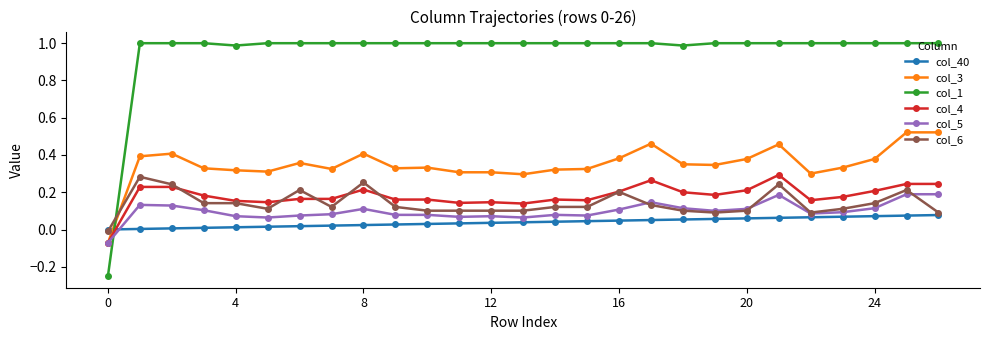

True or false: col_40 and col_3 intersect in this chart.

True